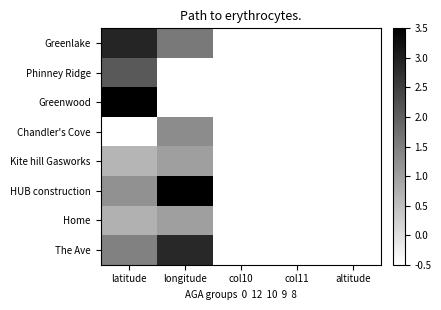

What is the total value across all series at latitude?

12.1